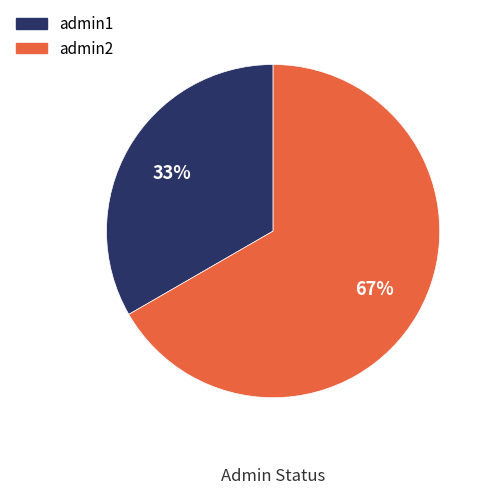

What is the ratio of the value at admin1 to the value at admin2?

0.5